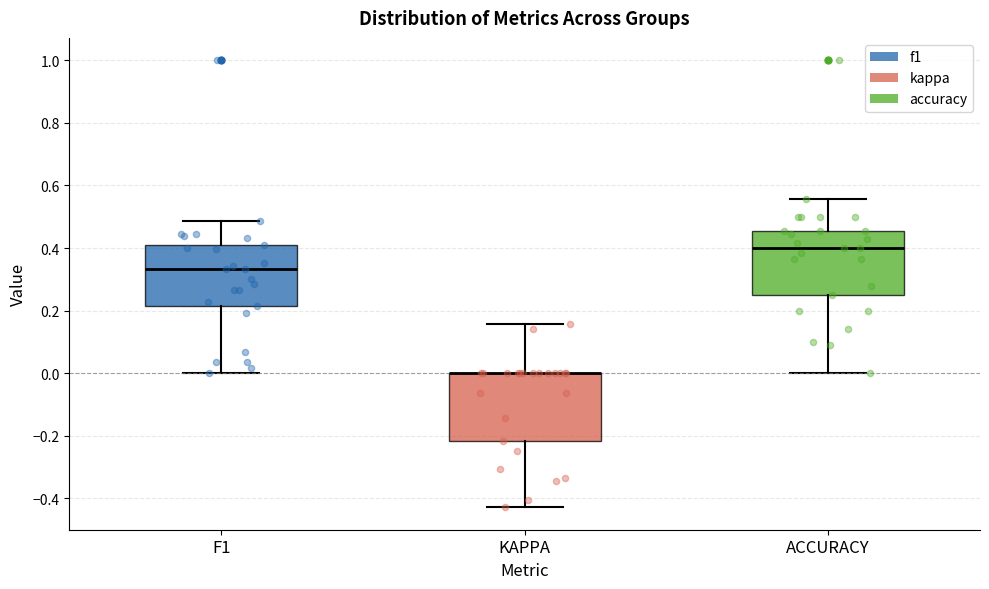

Reading left to right, transcribe this box plot: for each box, give where its median line is, the range the box spans, and where its two whiskers end, as read against the y-axis. The values are not printed on the chart, so give them approximately, as read against the axis.

F1: median 0.34, box 0.22 to 0.40, whiskers 0.00 to 0.48
KAPPA: median 0.00 (drawn on the box's upper edge), box -0.22 to 0.00, whiskers -0.42 to 0.16
ACCURACY: median 0.40, box 0.26 to 0.46, whiskers 0.00 to 0.56